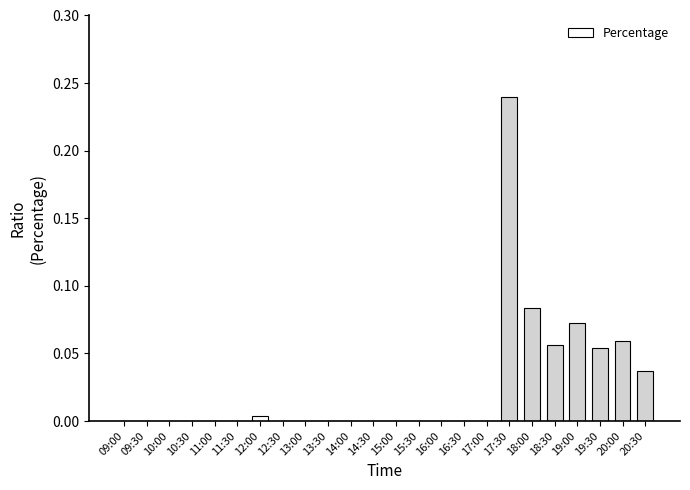

The value at 17:00 is -0.1. True or false?

False